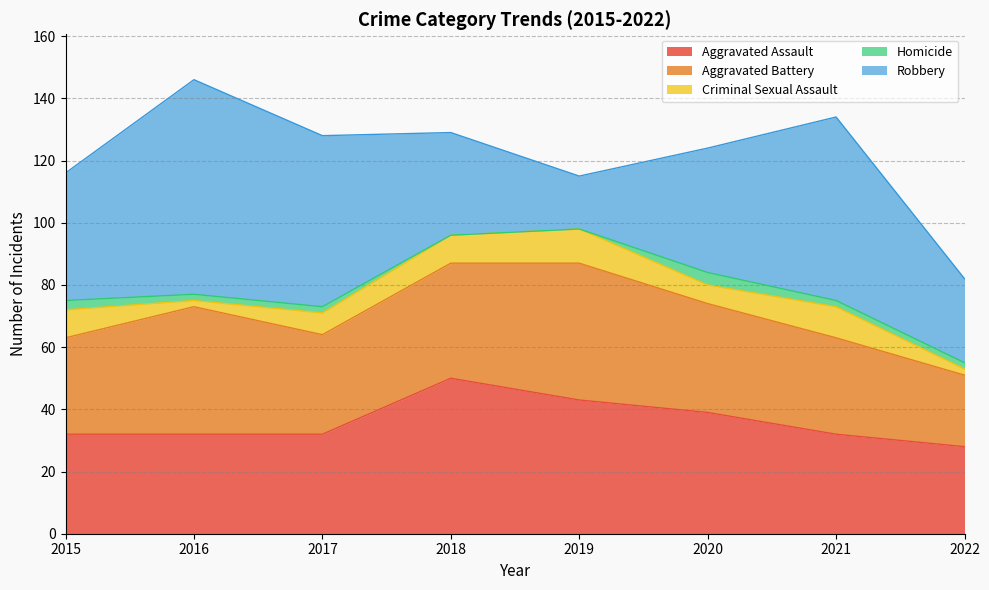

Count the number of data series in this chart.

5